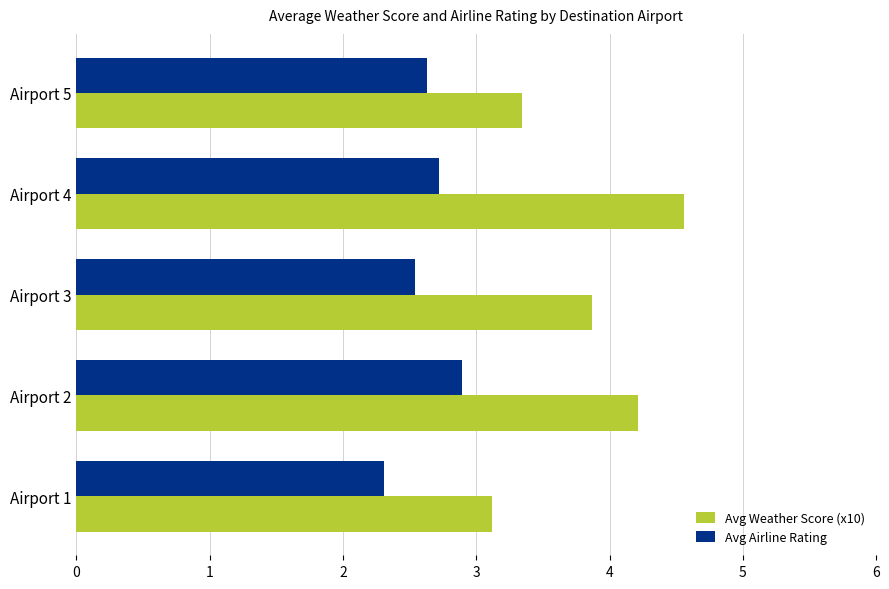

The Avg Weather Score (x10) series shows 4.7 at Airport 1. True or false?

False